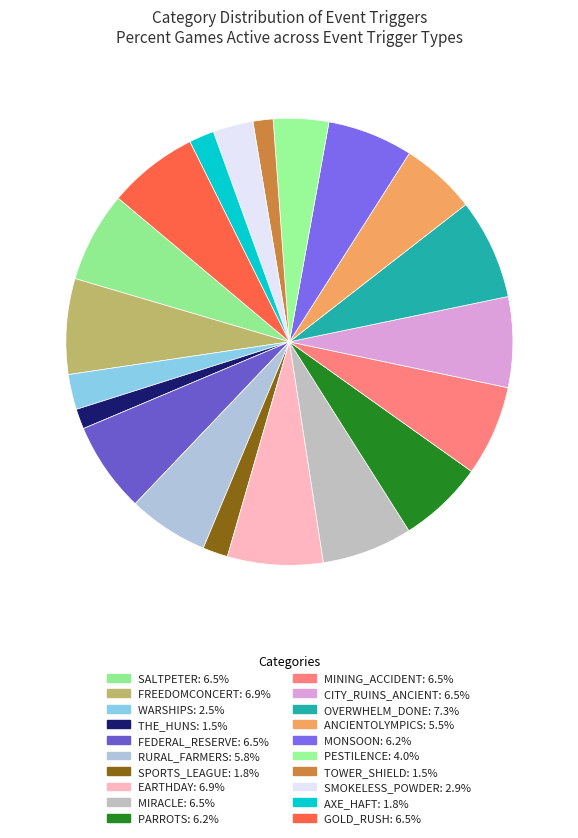

To the nearest percent, what is the difference between the SALTPETER and SMOKELESS_POWDER slice percentages?

4%